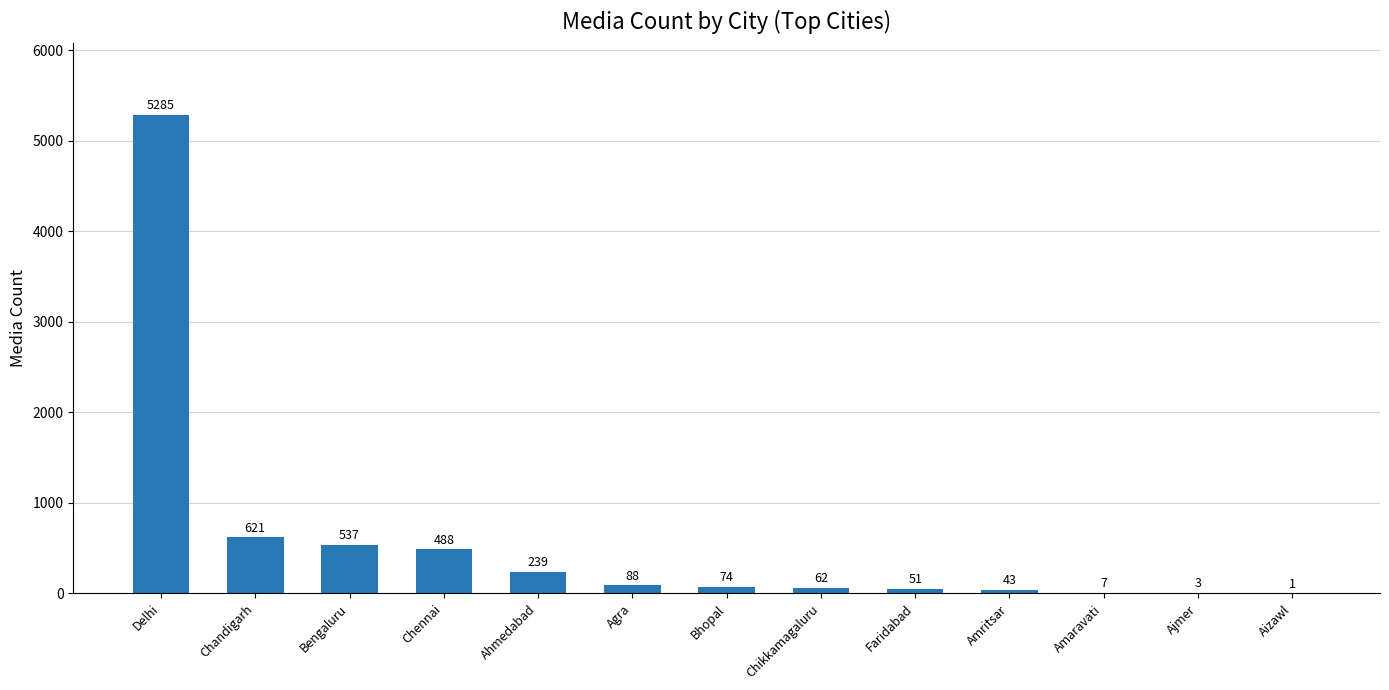

At which category does the chart reach its peak across all series?

Delhi